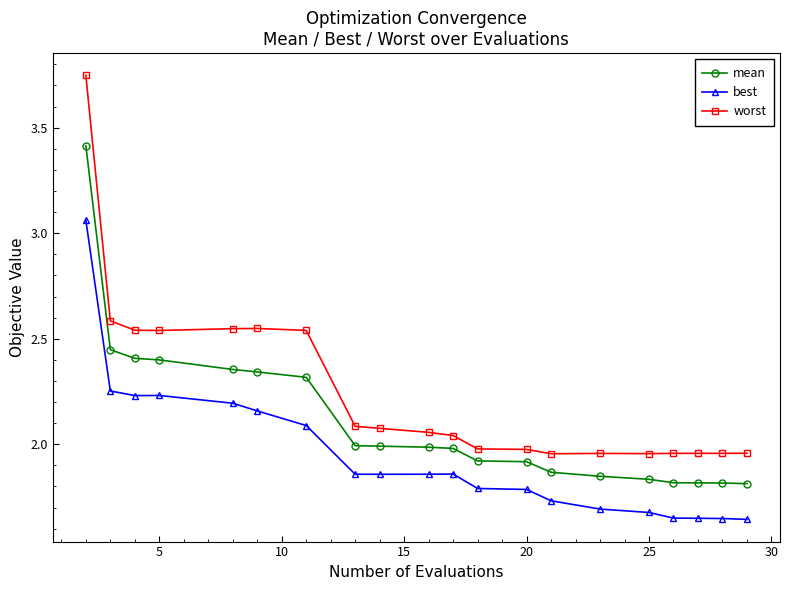

Which series has the largest total across all categories?

worst